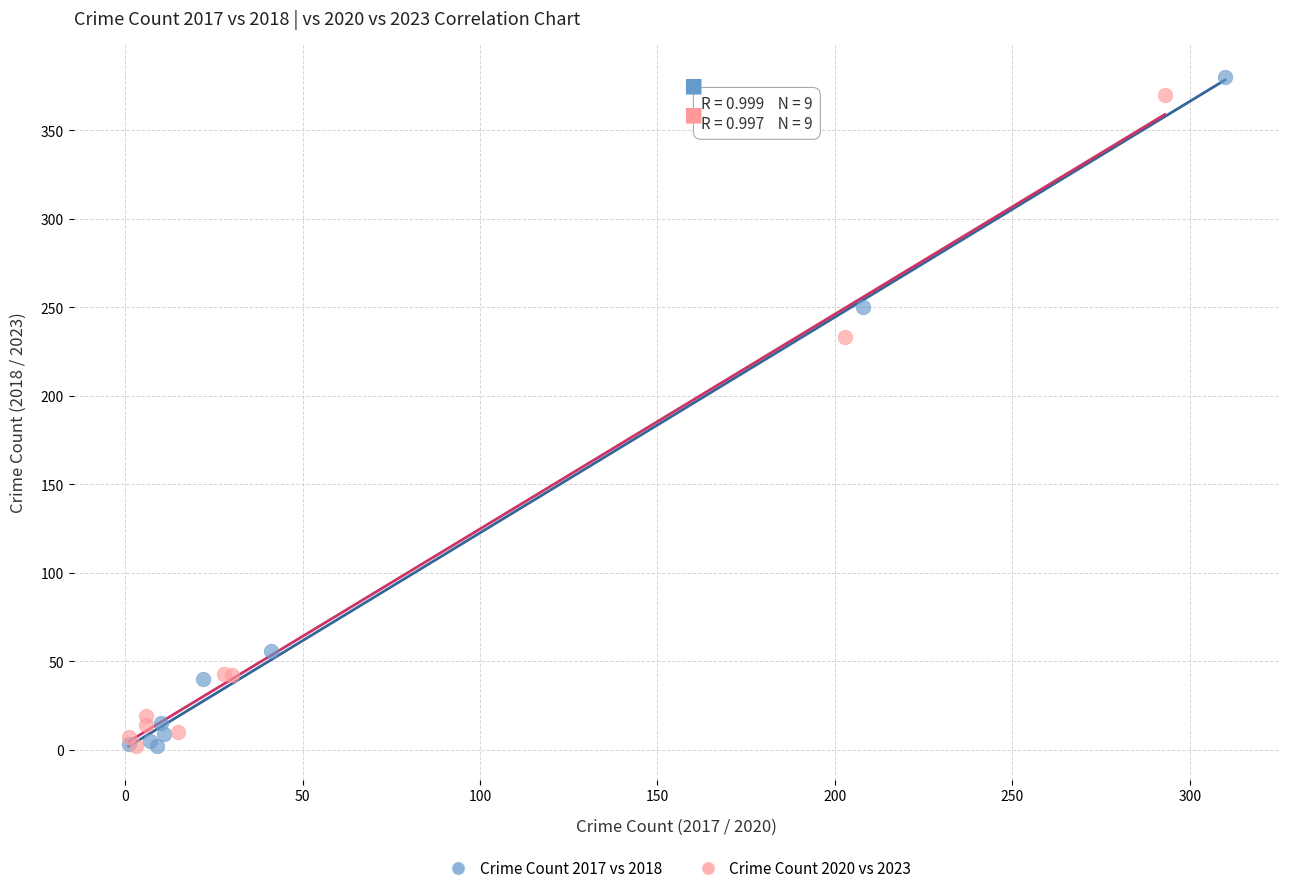

Which series reaches the maximum Y coordinate?

Crime Count 2017 vs 2018